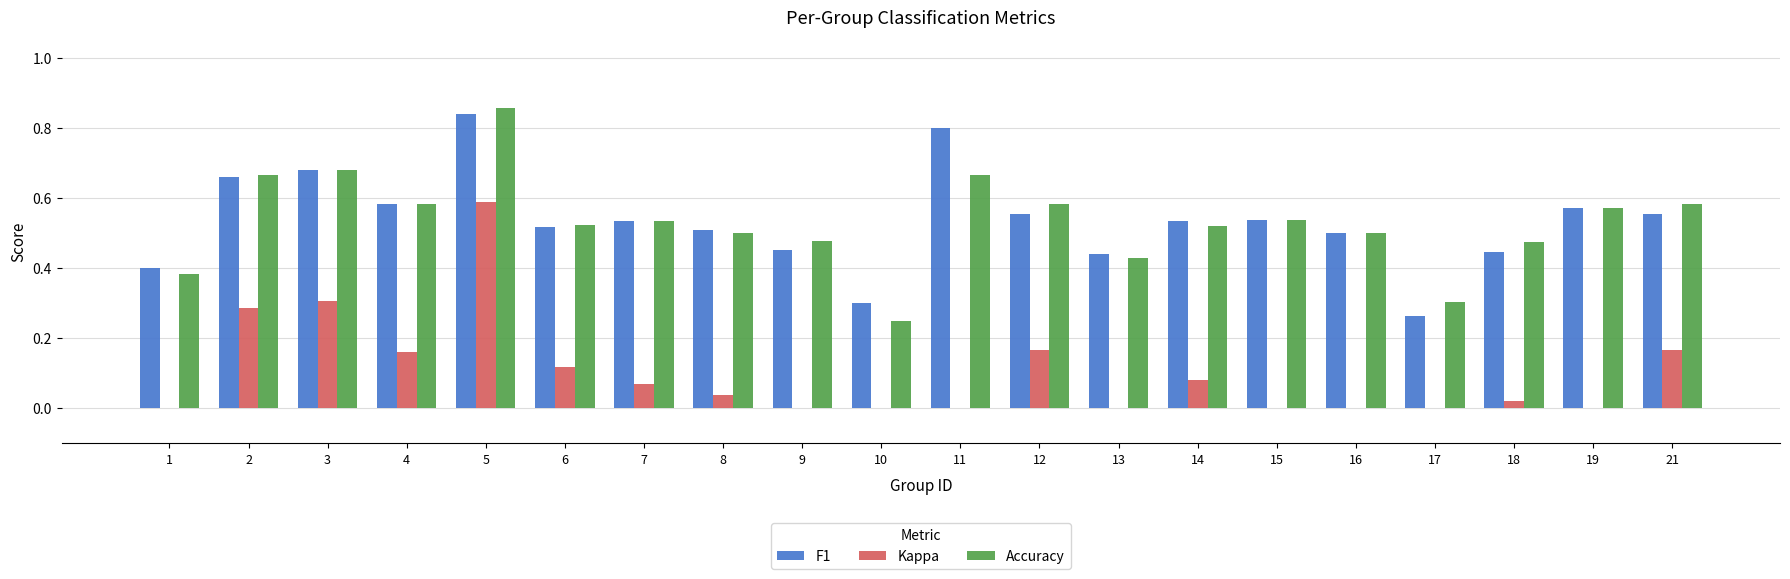

At which category is the sum across all series the highest?

5